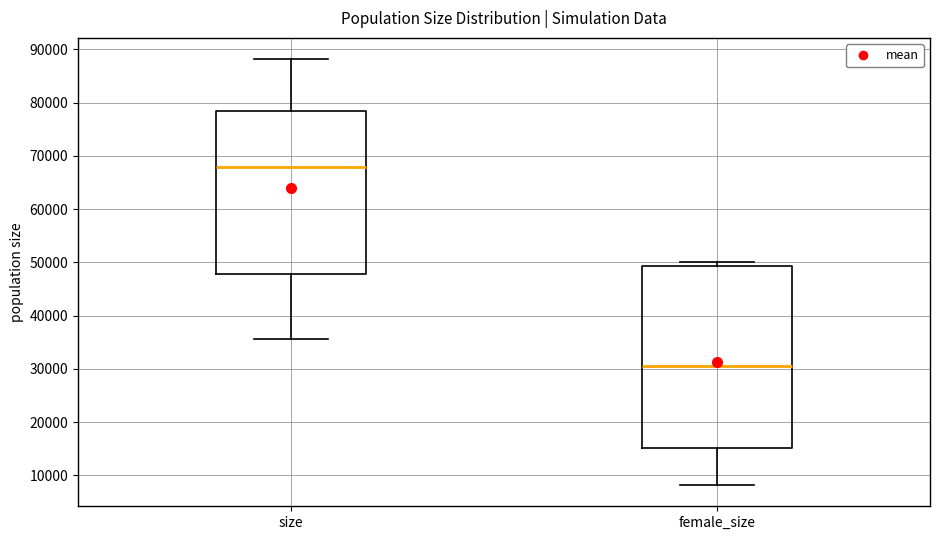

Comparing the boxes themselves (not the whiskers), which one is the tallest?

female_size